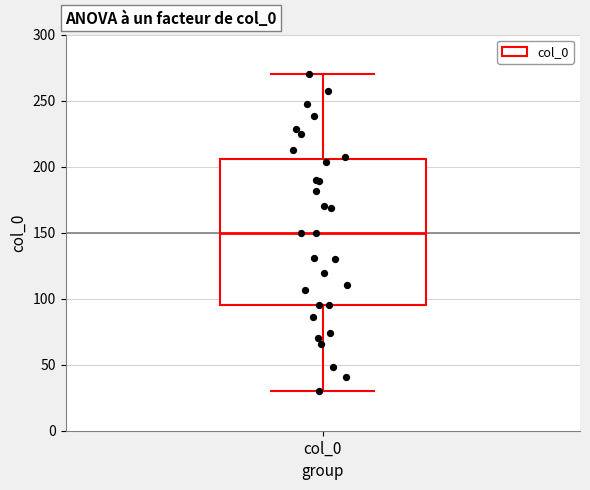

Where is the lower edge of the box for col_0 on the y-axis? The values are not printed on the chart, so give them approximately, as read against the axis.

95